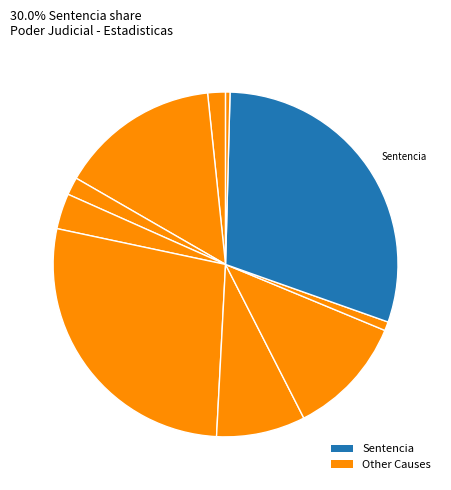

How many segments does this pie chart have?

10